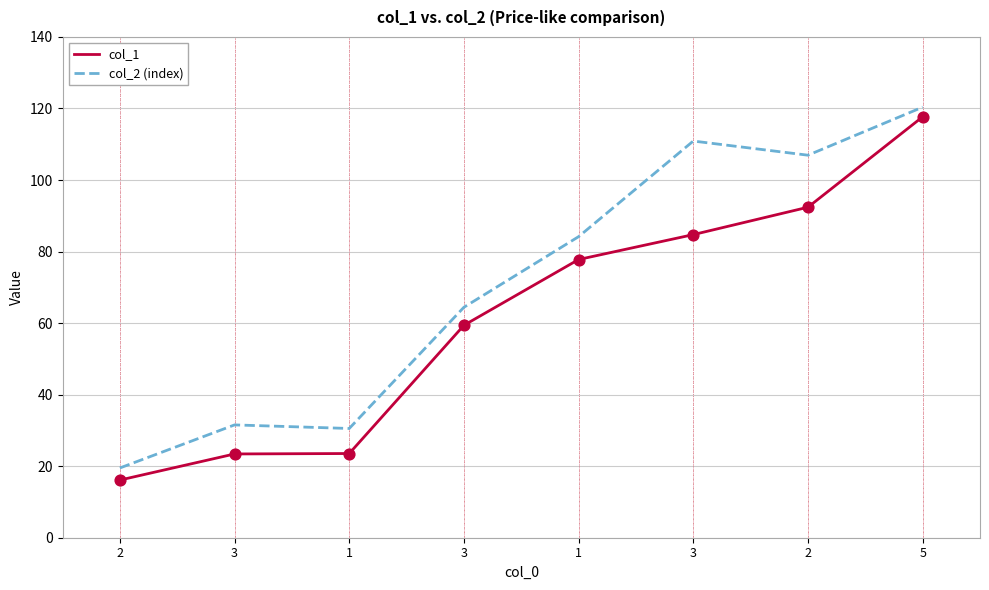

How many lines are shown in the chart?

2